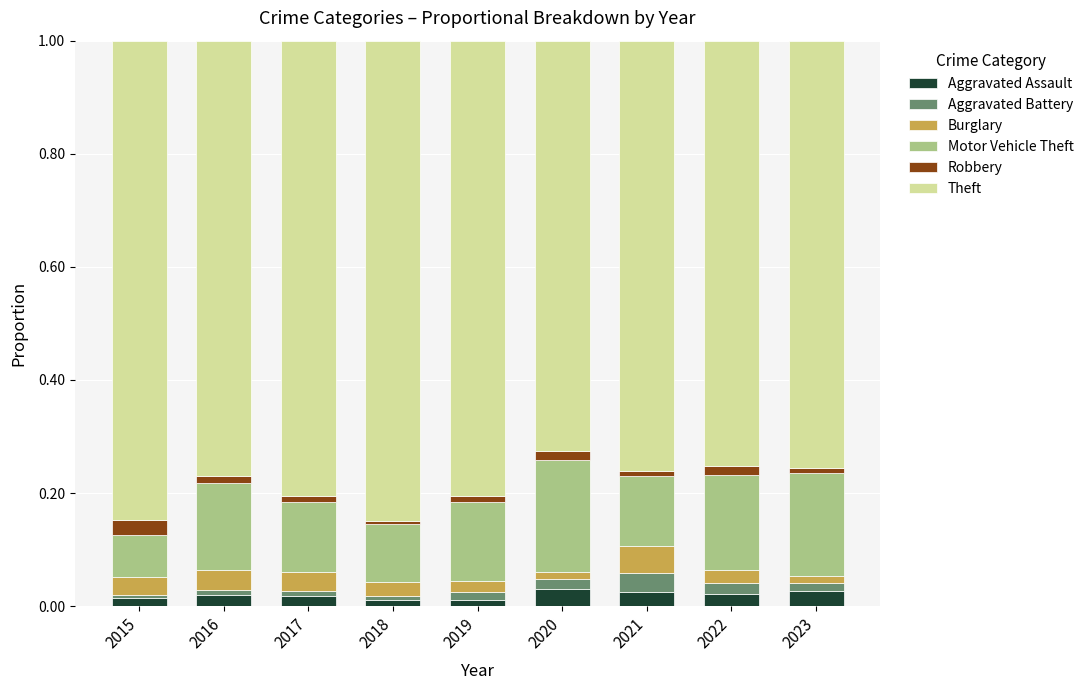

The Aggravated Assault series shows 0.0 at 2022. True or false?

True